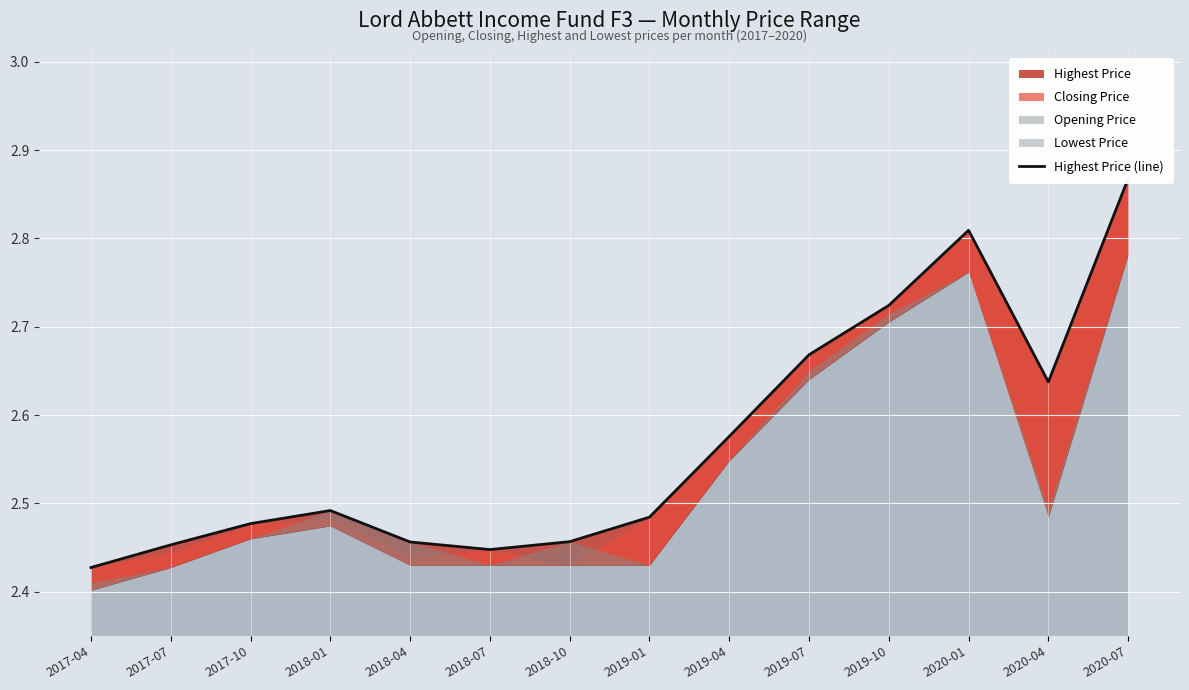

Reading left to right, what are all the values shown in this chart?

2.4	2.5	2.5	2.5	2.5	2.4	2.5	2.5	2.6	2.7	2.7	2.8	2.6	2.9